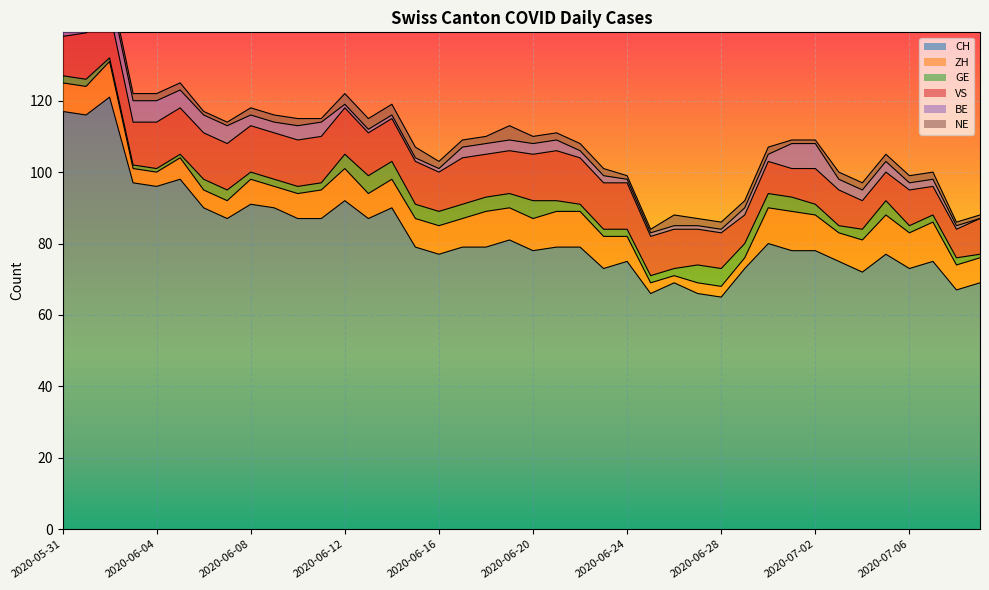

What are all the series names shown in the legend?

CH, ZH, GE, VS, BE, NE